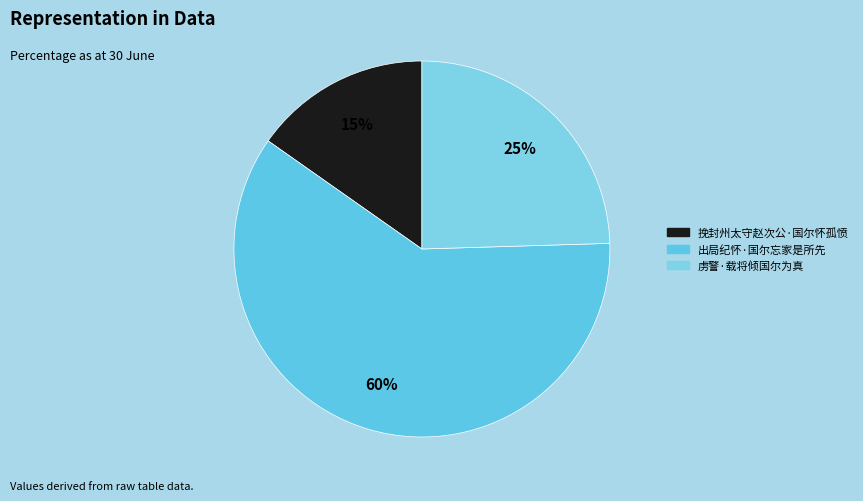

Count the number of slices in the pie.

3